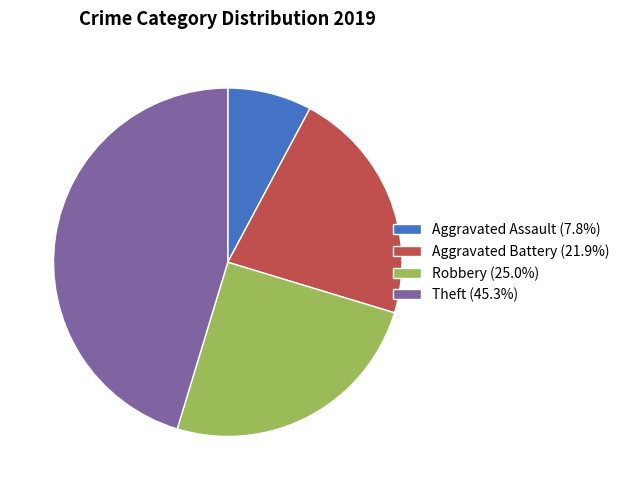

How many slices are in this pie chart?

4